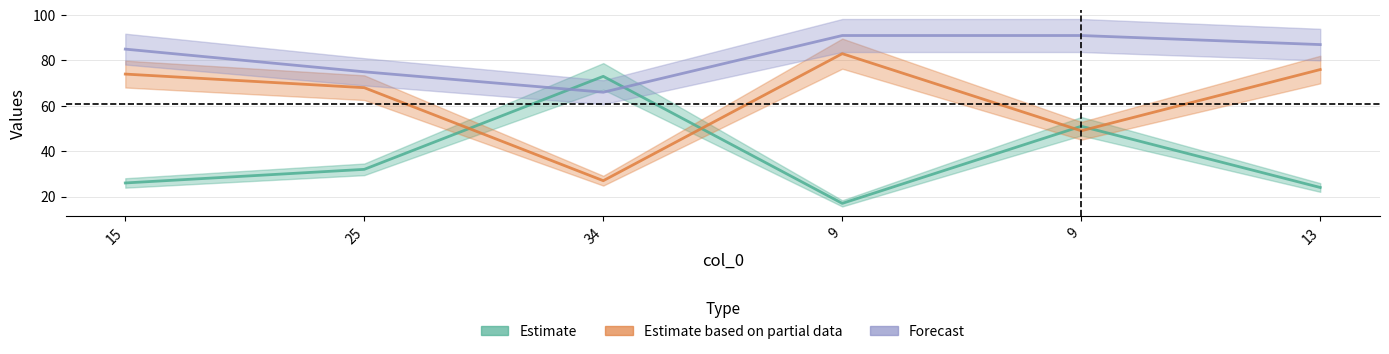

How many lines are shown in the chart?

3